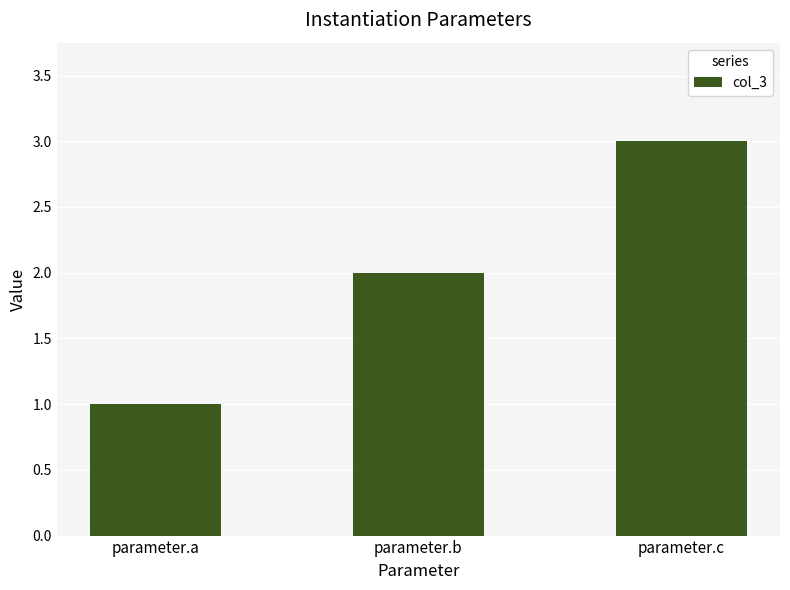

What is the value of the 1st bar from the left?

1